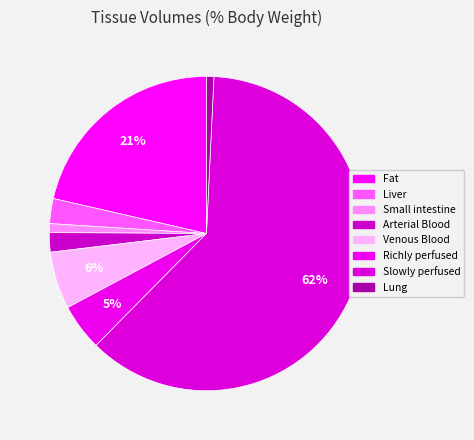

What portion of the pie excludes Arterial Blood?

98.0%